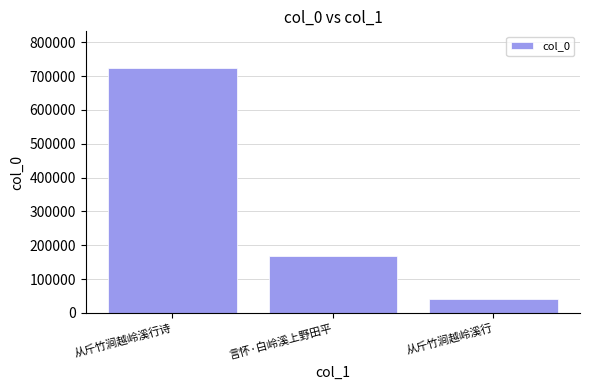

What is the change in value from 言怀·白岭溪上野田平 to 从斤竹涧越岭溪行?

-126053